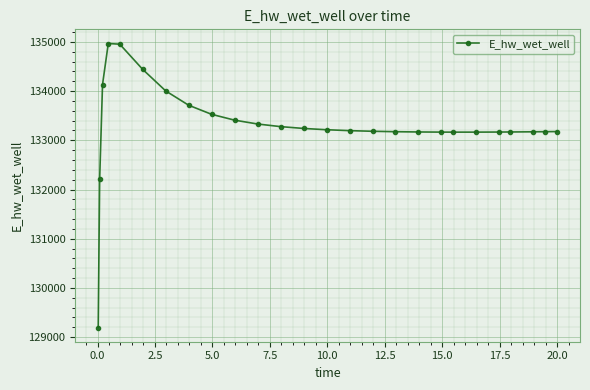

What is the difference between the maximum and minimum values?

5770.4